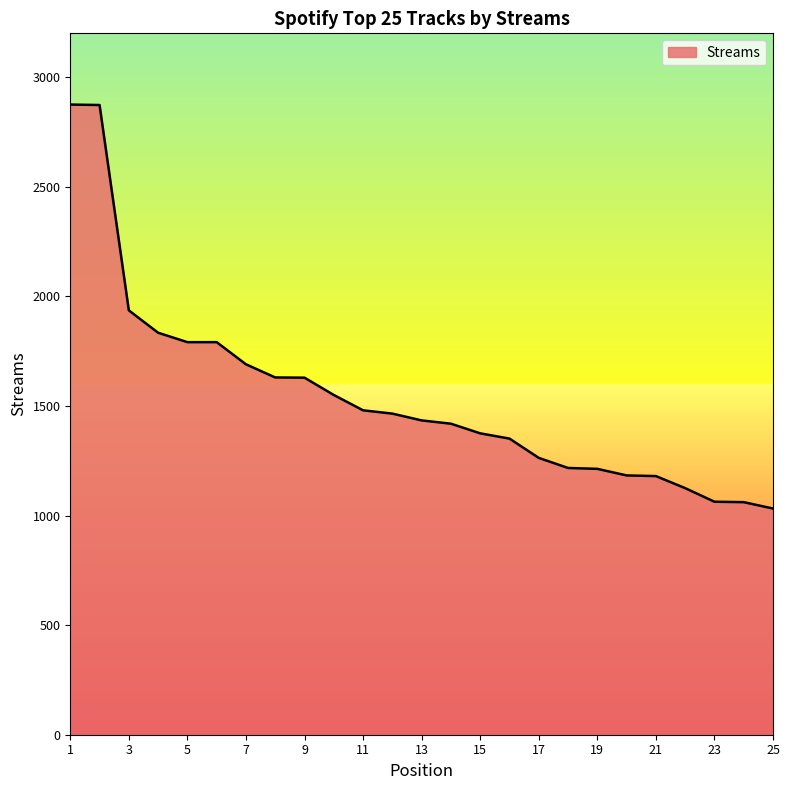

What is the difference between the maximum and minimum values?

1843